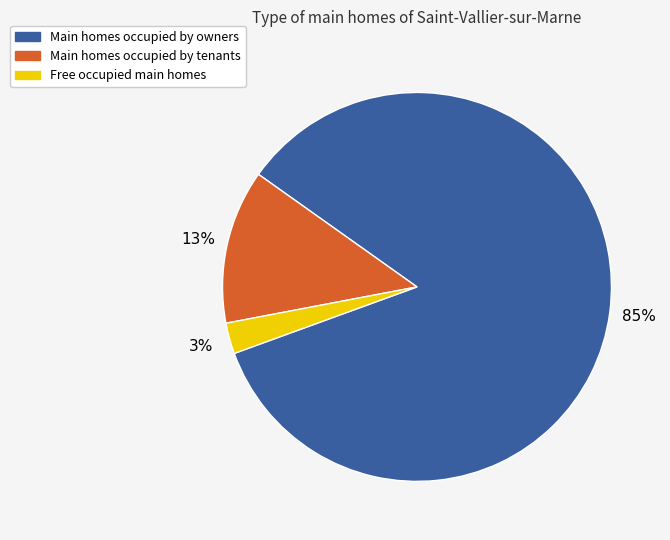

Is there any slice that represents more than half of the pie?

Yes